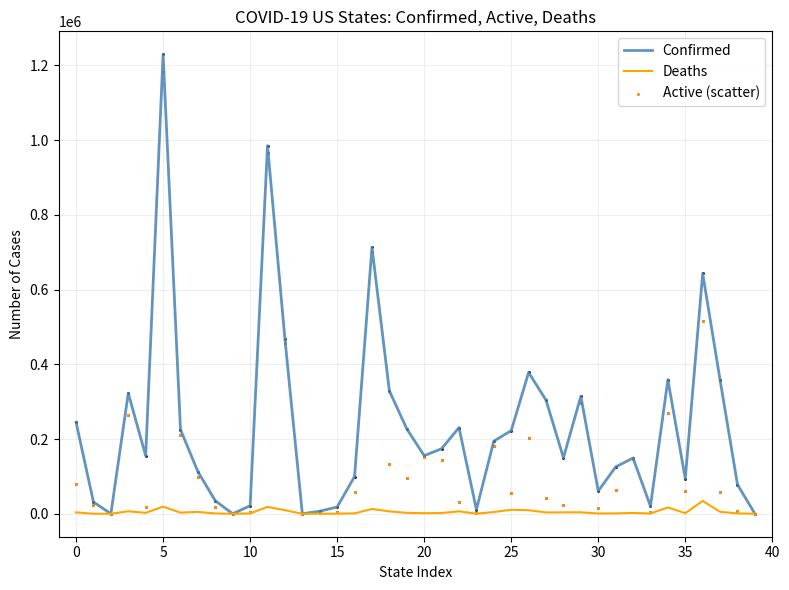

Which series has the widest spread of Y values?

Confirmed